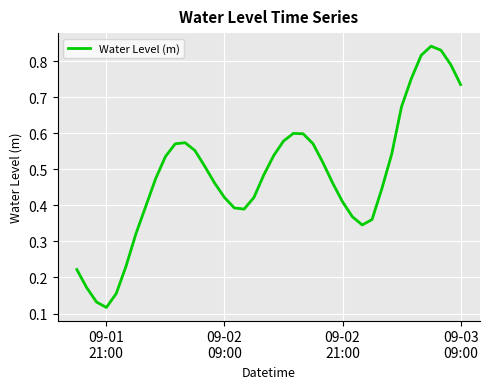

How many lines are shown in the chart?

1